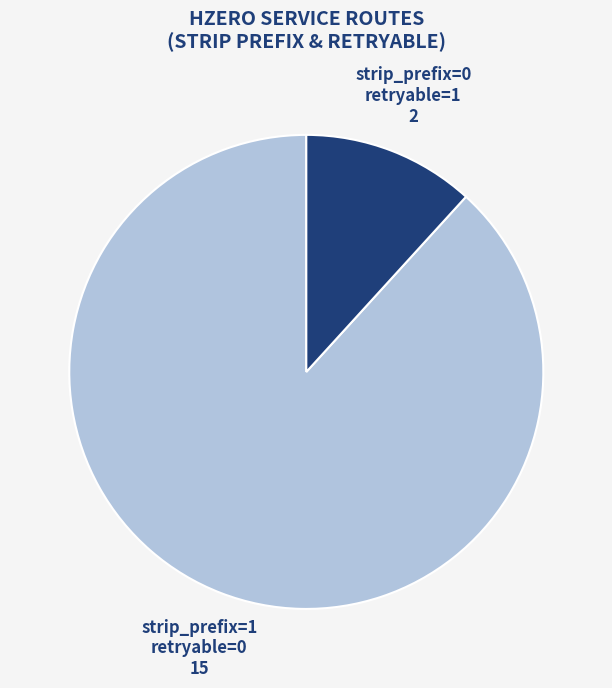

Rank the categories by value from lowest to highest.

strip_prefix=0 retryable=1, strip_prefix=1 retryable=0